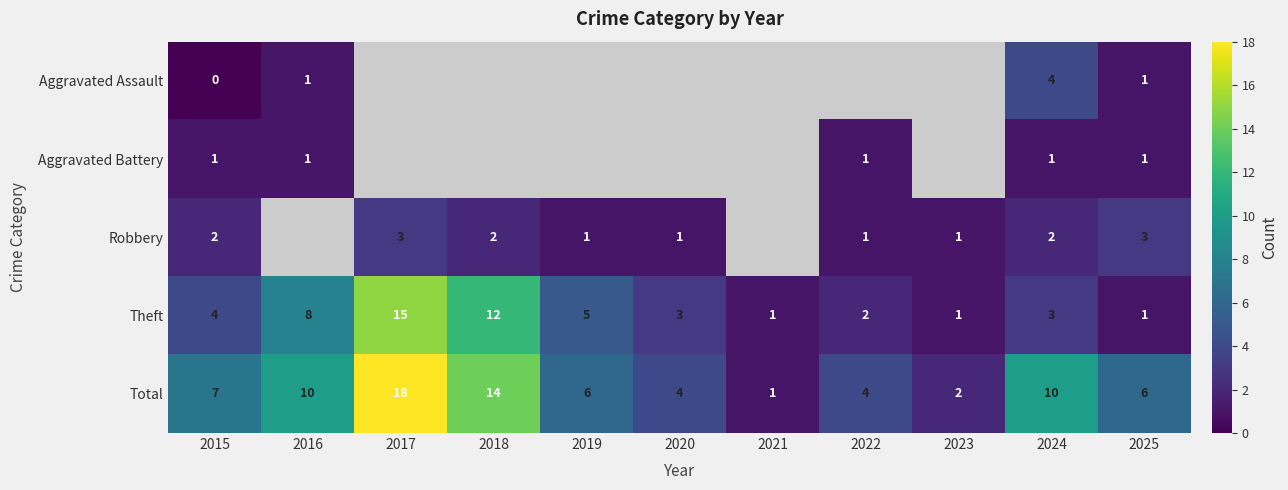

What is the maximum value for Theft?

15